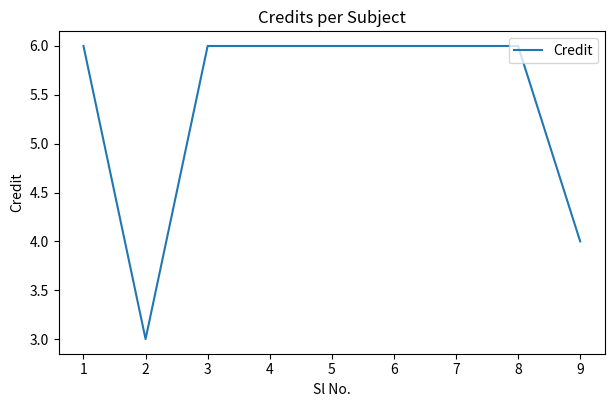

At which category does the chart reach its minimum across all series?

2